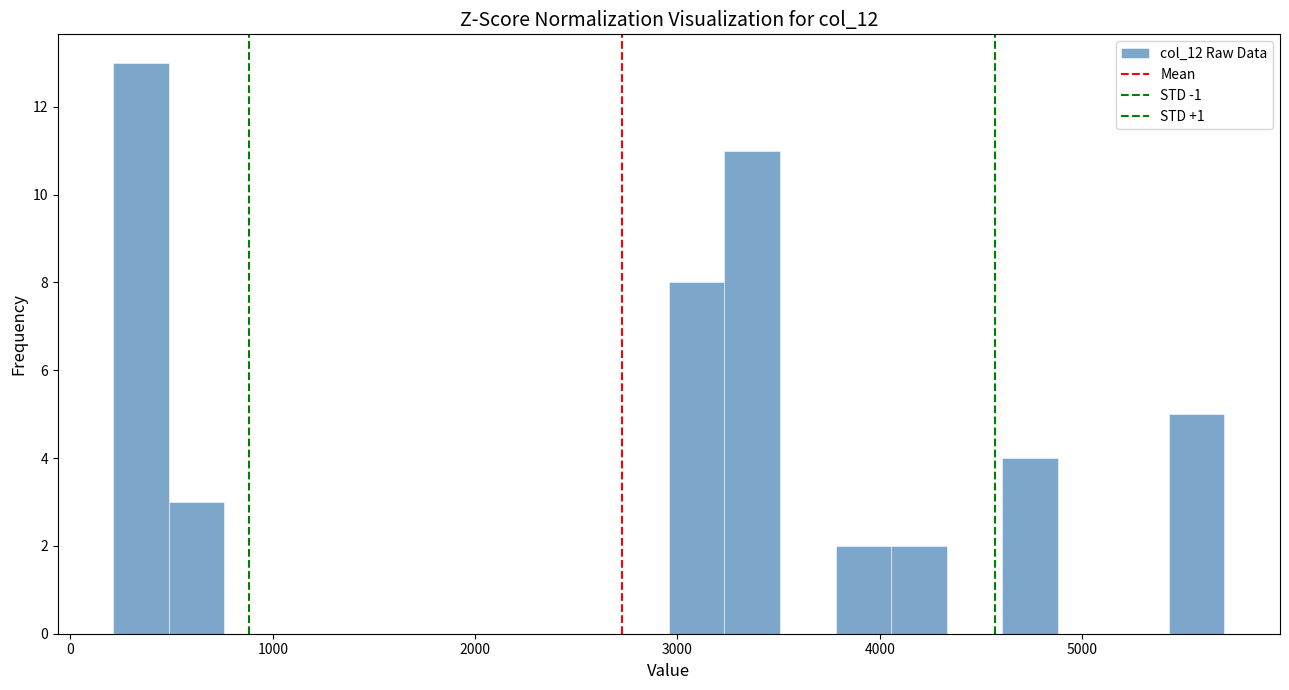

Read against the x-axis, roughly where is the centre of the tallest bar?

300